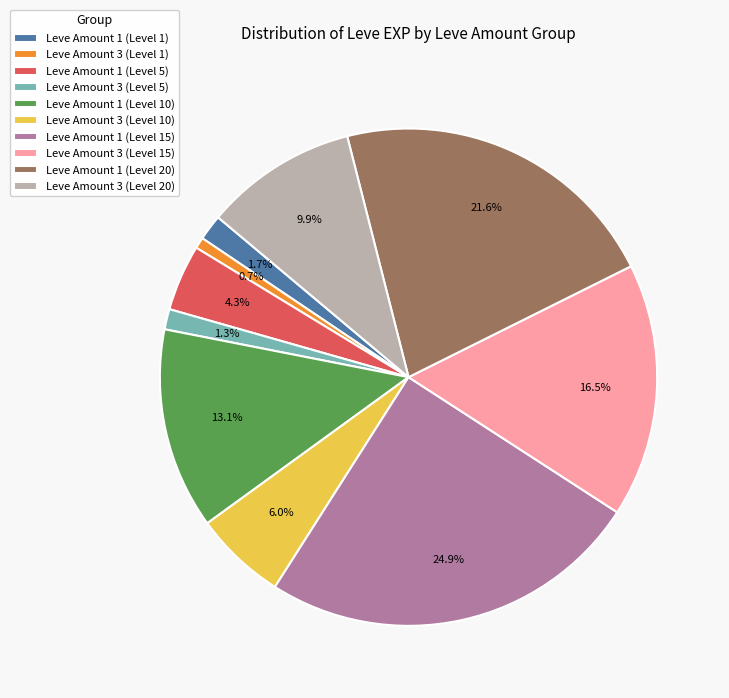

Do Leve Amount 1 (Level 10) and Leve Amount 1 (Level 1) together represent more than half of the pie?

No